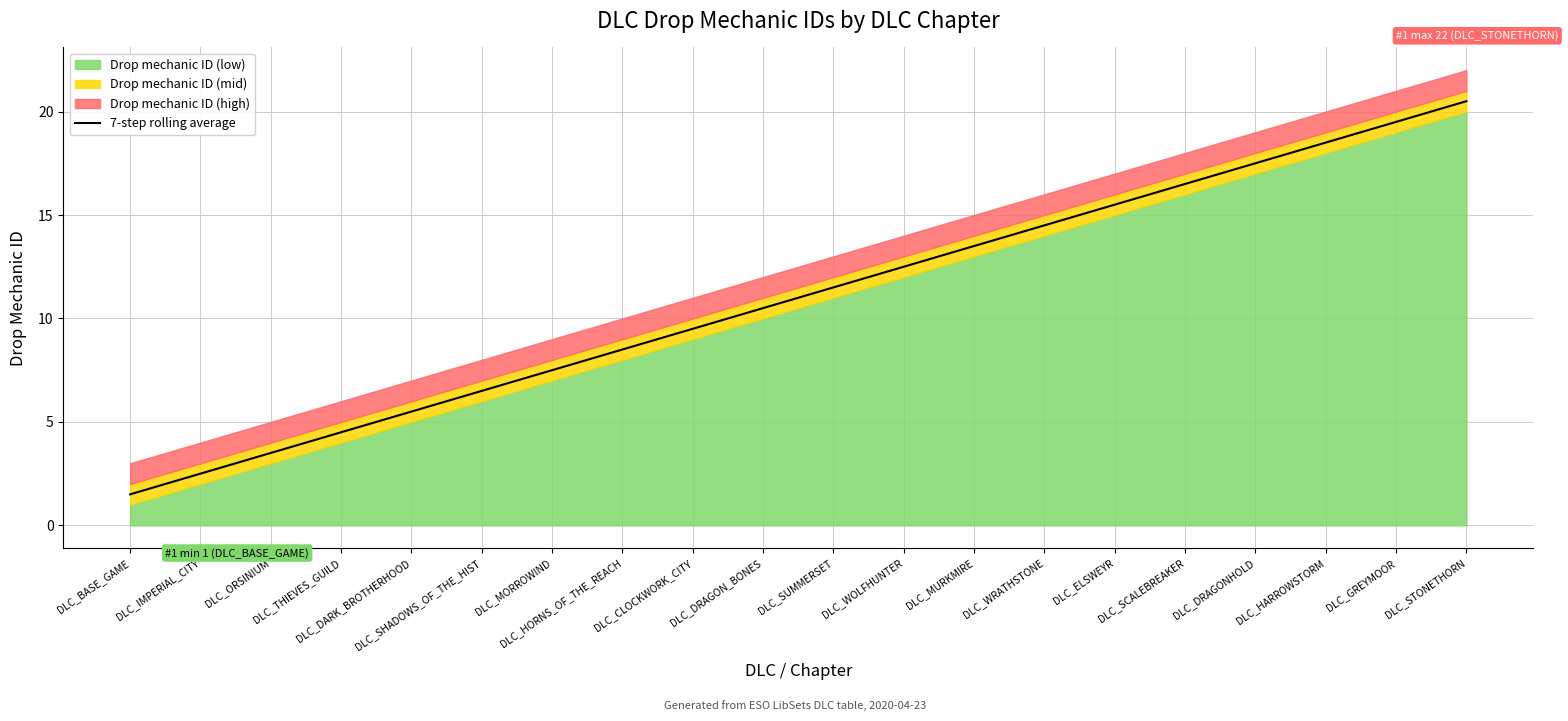

How many data points does each series have?

20